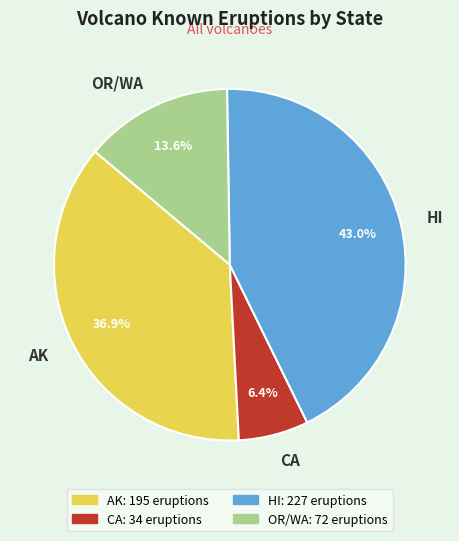

Does AK represent more than half of the total?

No